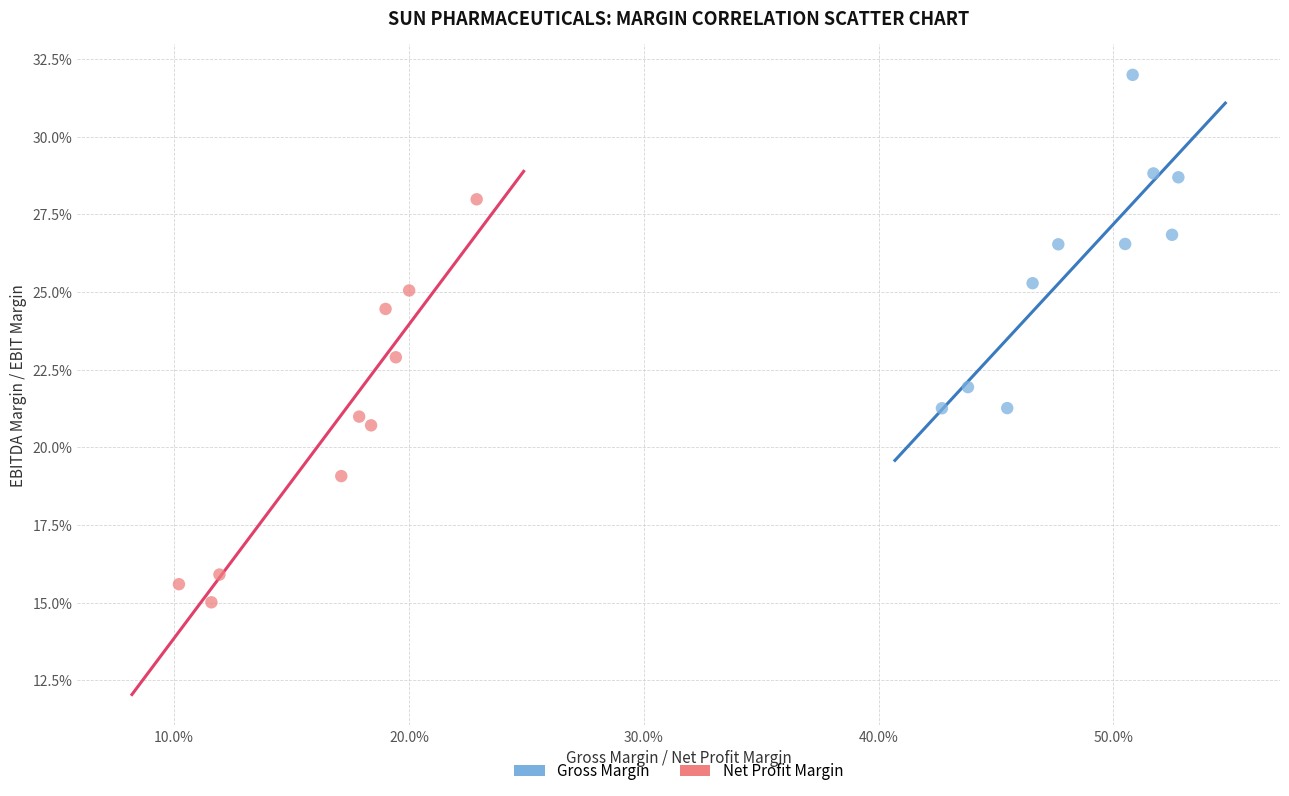

Which series has the widest spread of Y values?

Net Profit Margin